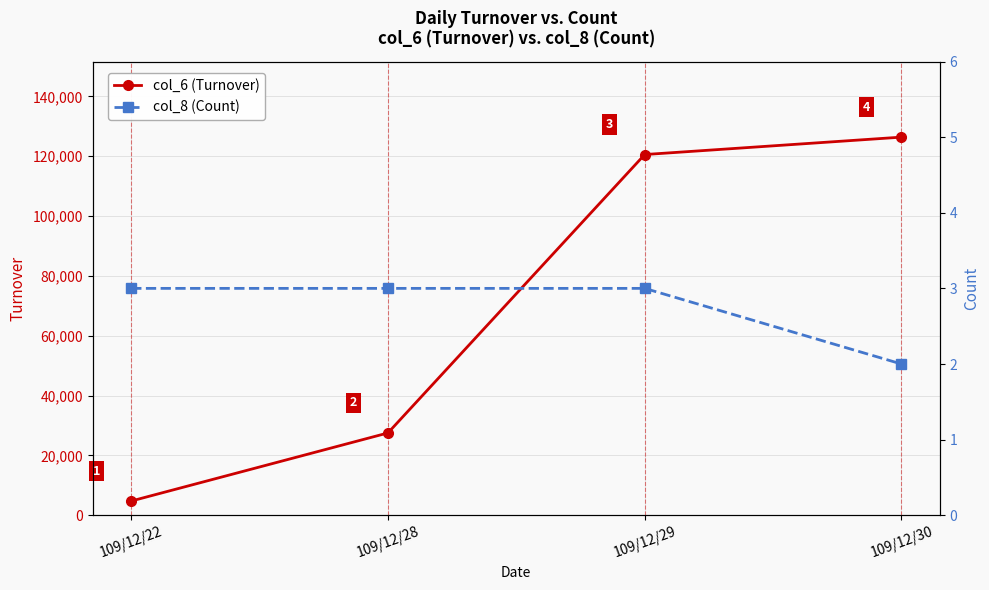

Reading left to right, what are all the values shown in this chart?

col_6 (Turnover): 4750	27510	120560	126380
col_8 (Count): 3	3	3	2